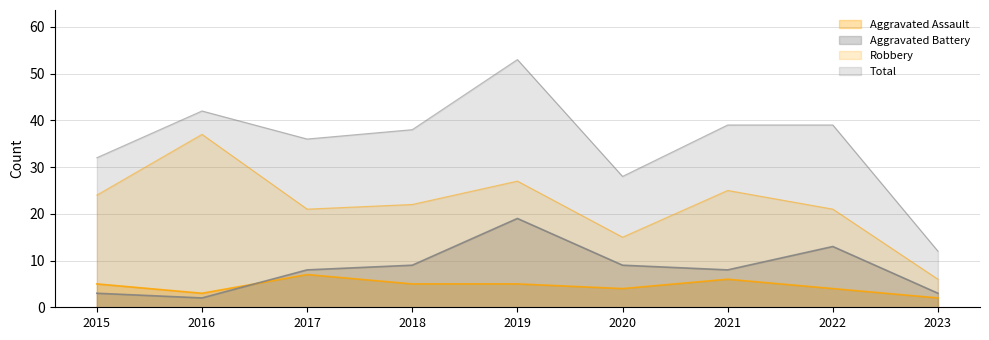

At which label does Robbery reach its peak?

2016